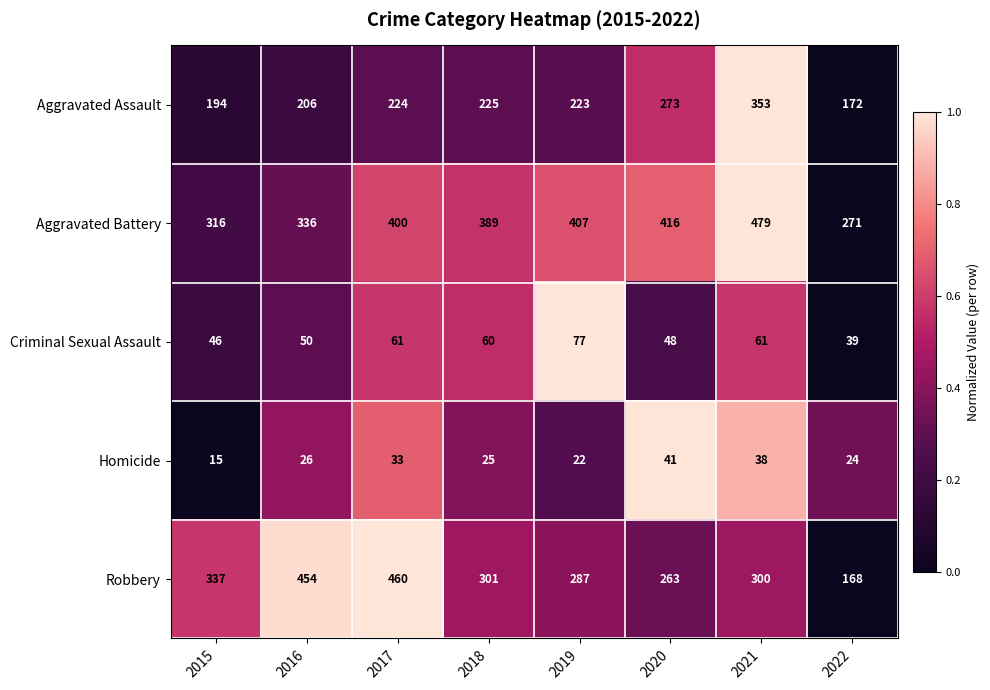

What is the spread (max minus min) of values at 2017?

427